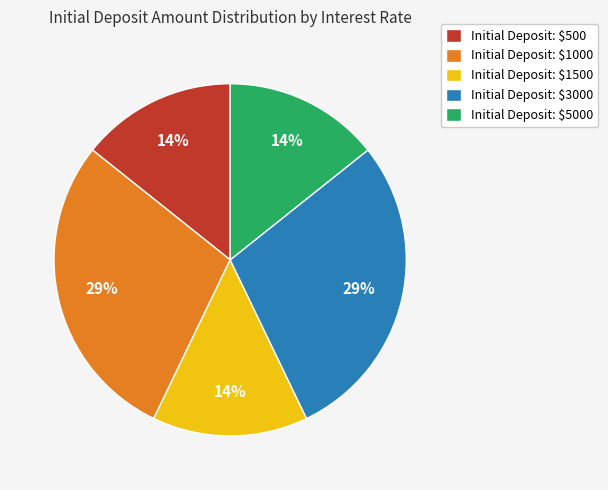

To the nearest percent, what portion does Initial Deposit: $5000 represent?

14%